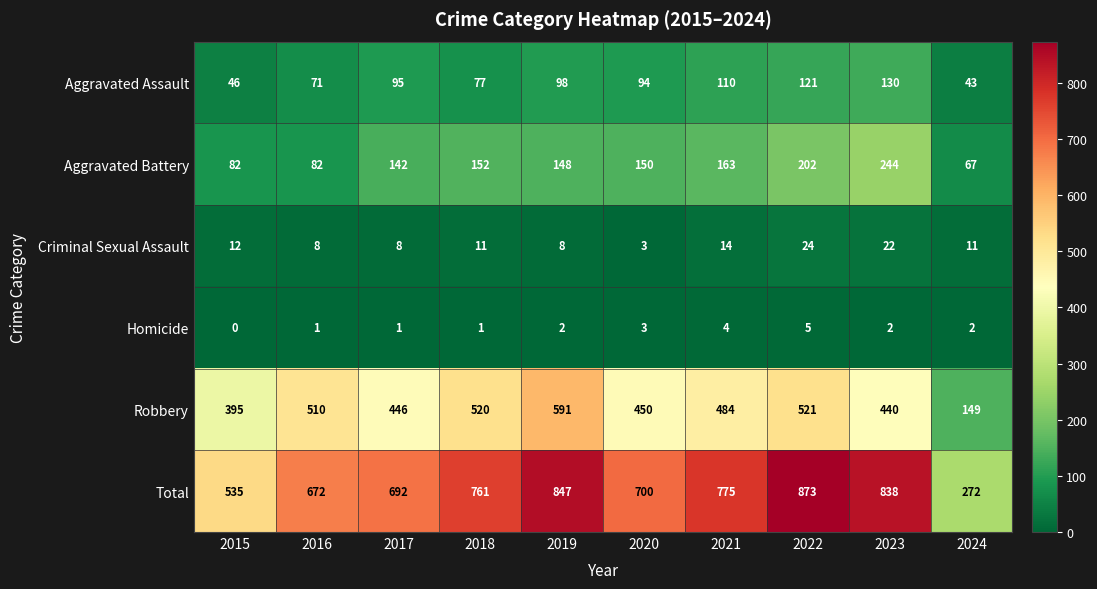

Between 2016 and 2021, which series saw the biggest shift?

Total